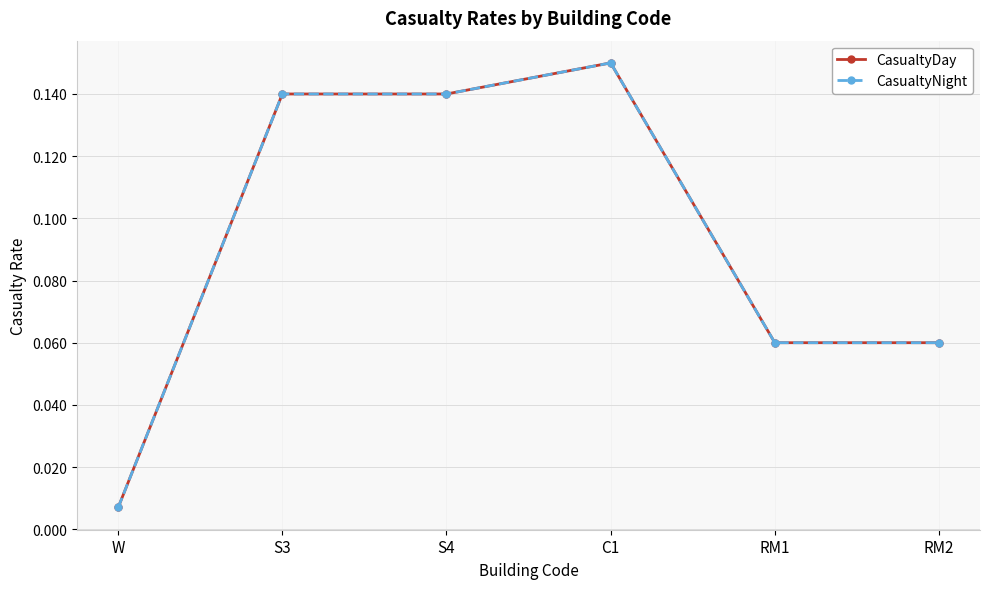

At how many categories does at least one series exceed 0?

6